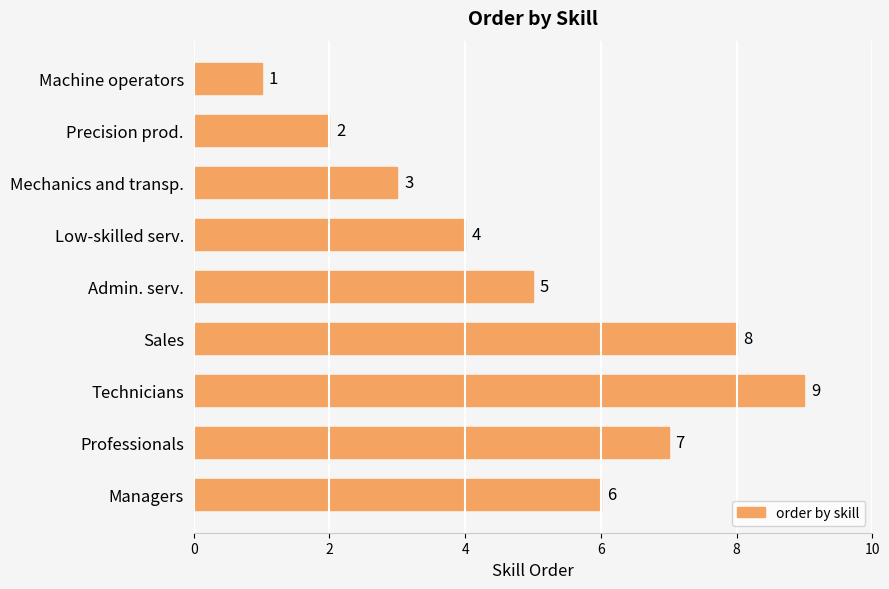

At which label is the value closest to 5?

Admin. serv.